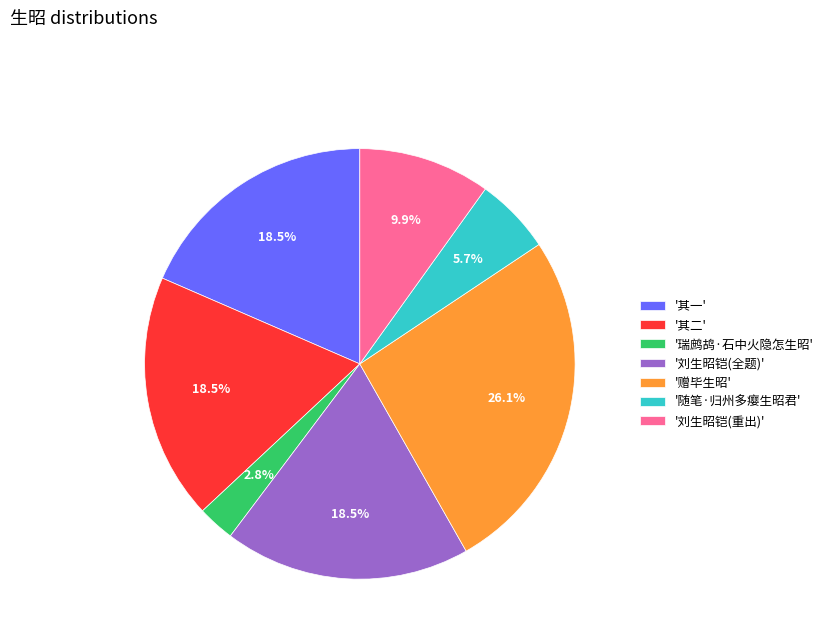

To the nearest percent, what is the difference between the largest and smallest slice percentages?

23%